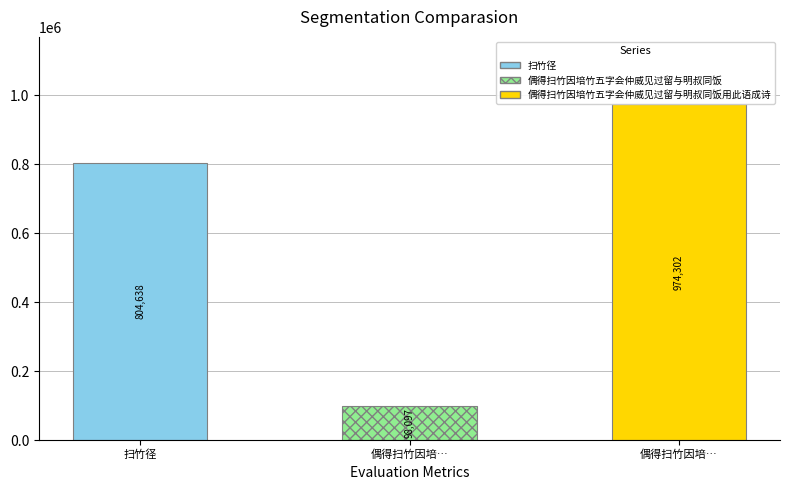

What is the greatest value displayed?

974302